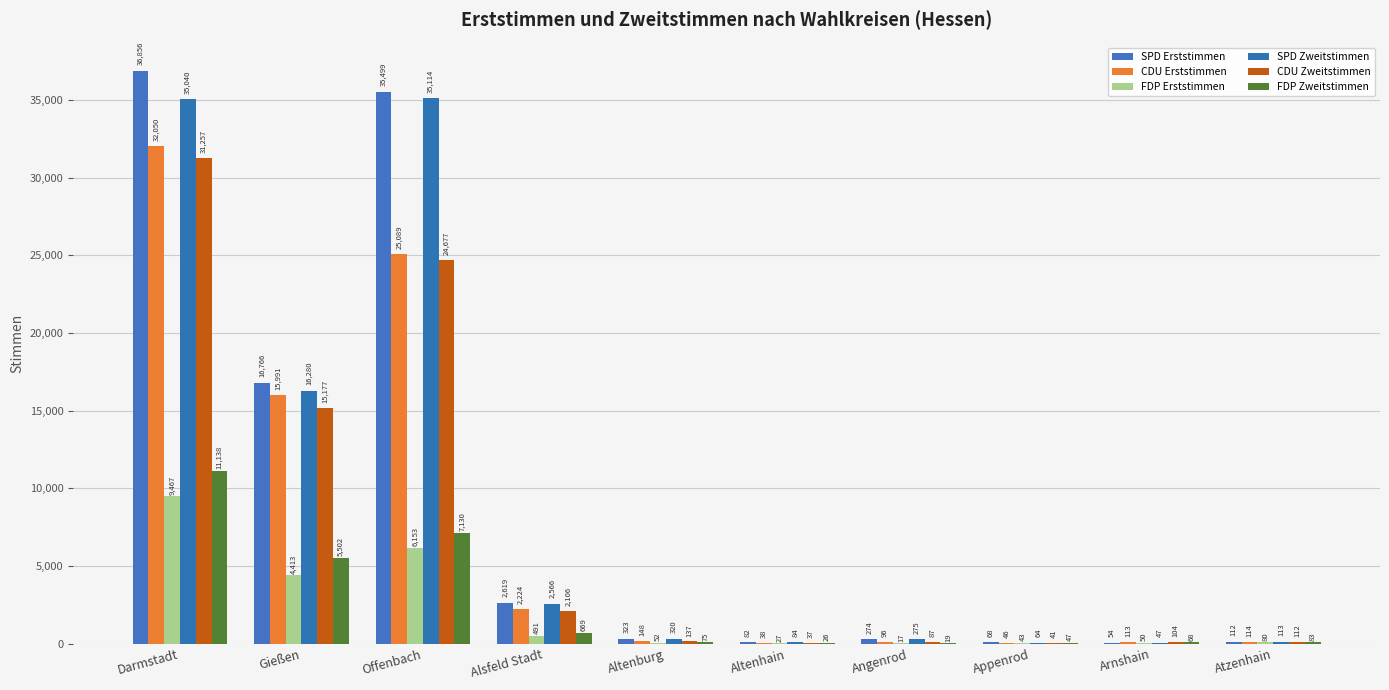

Rank the series at Altenhain from highest to lowest value.

SPD Zweitstimmen, SPD Erststimmen, CDU Erststimmen, CDU Zweitstimmen, FDP Erststimmen, FDP Zweitstimmen